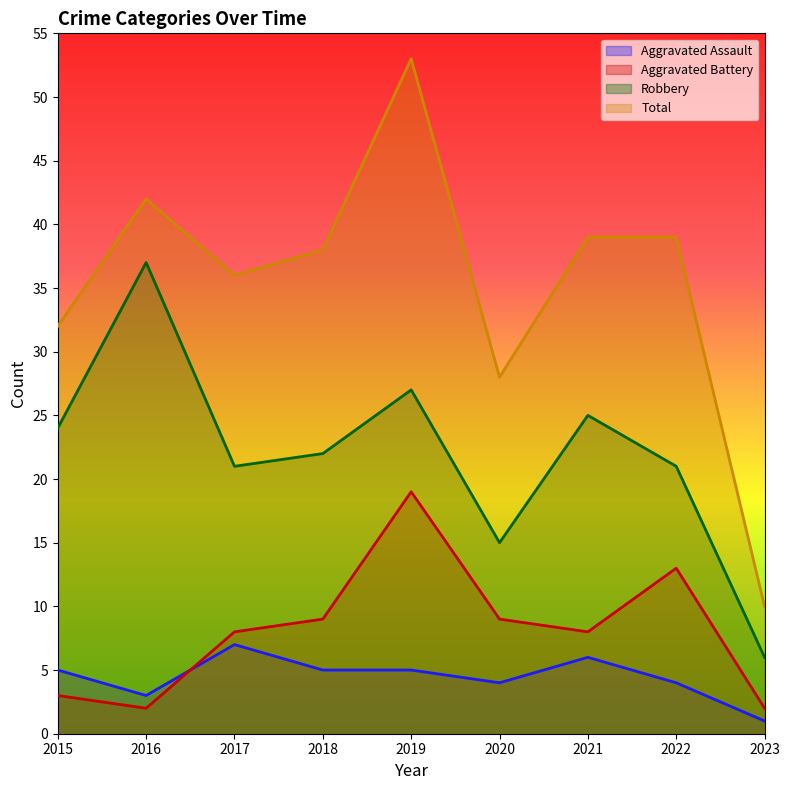

What are all the series names shown in the legend?

Aggravated Assault, Aggravated Battery, Robbery, Total